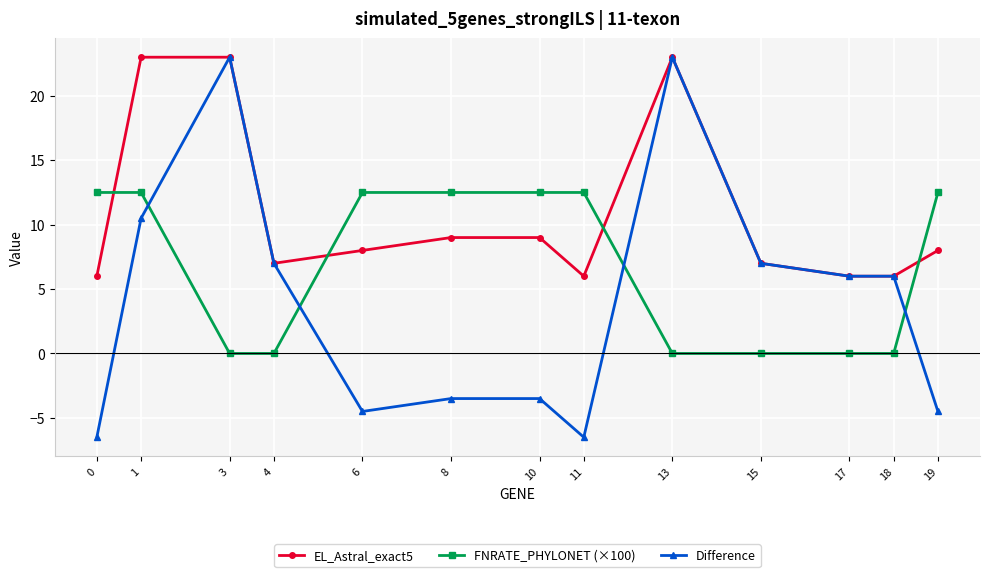

What is the average value of the FNRATE_PHYLONET (×100) series?

6.7